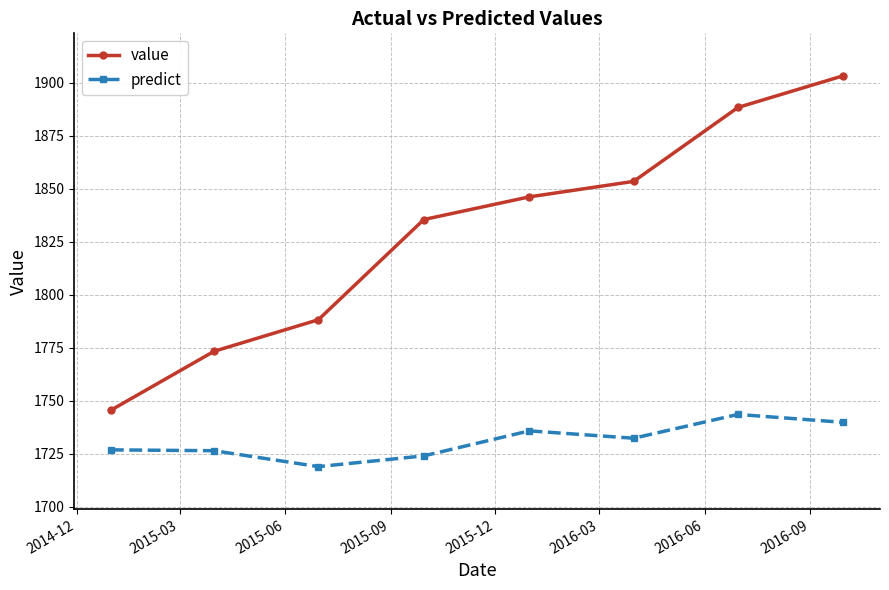

List the series in order of their peak value, highest first.

value, predict